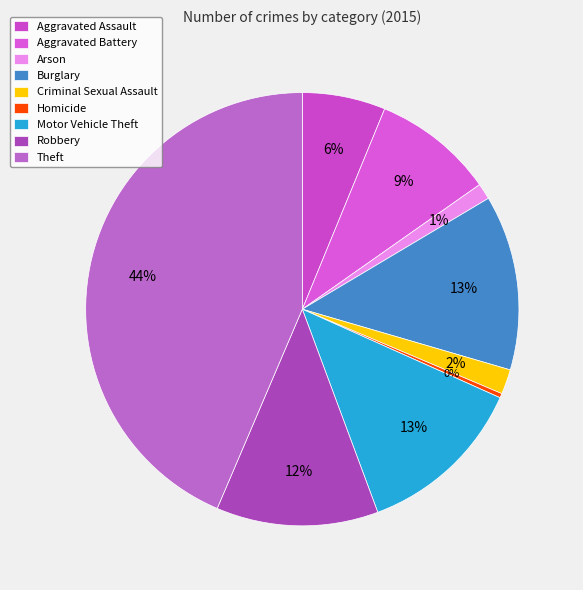

Is it true that Homicide is 0% of the pie?

True